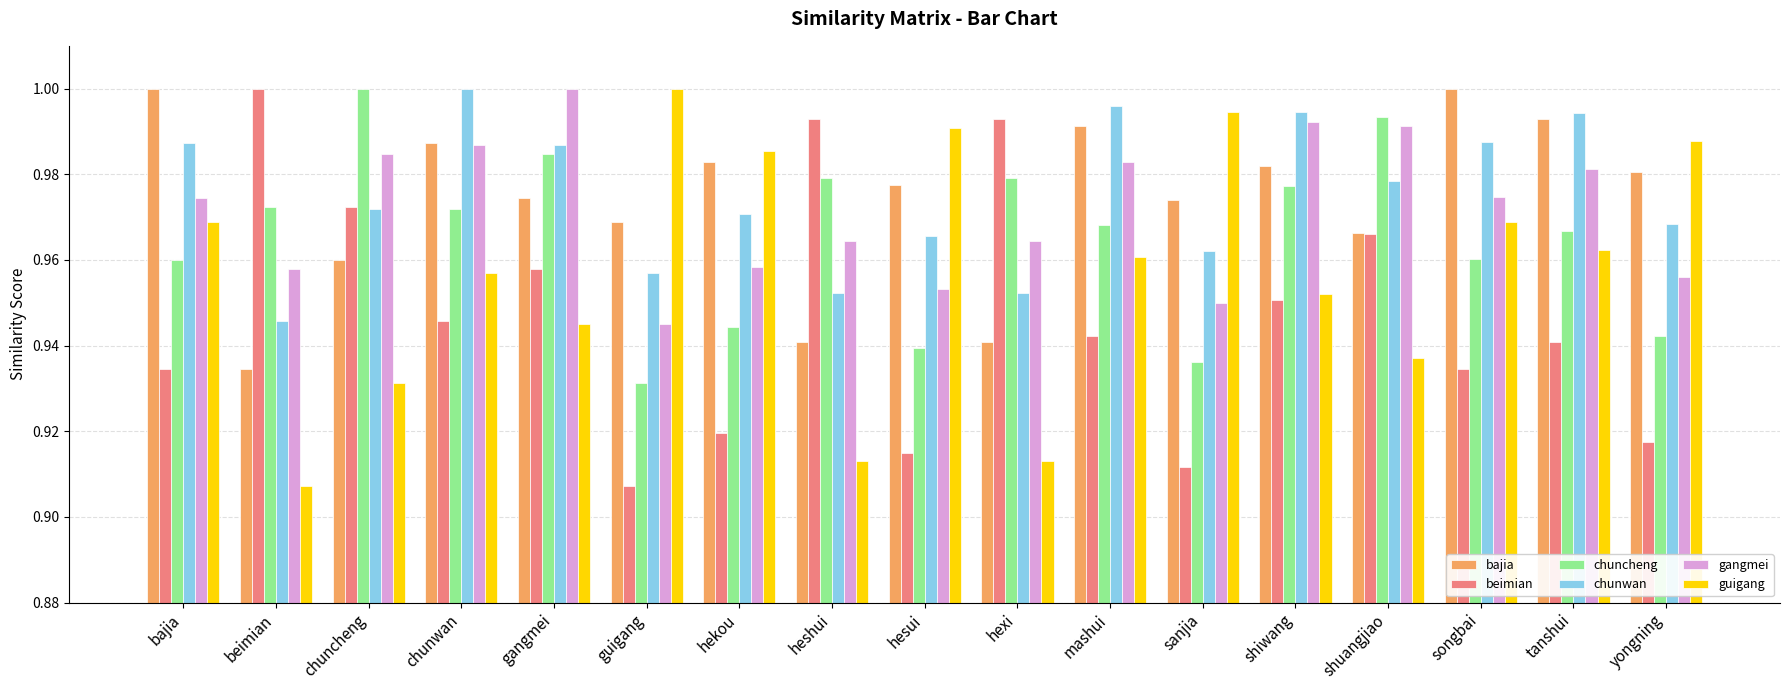

How many bars are there in total?

102